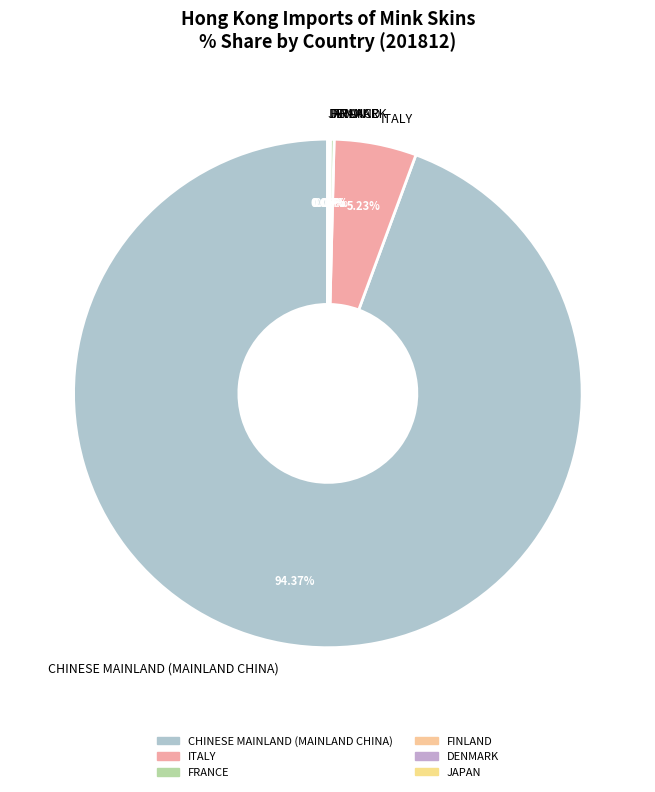

Which slice is the largest?

CHINESE MAINLAND (MAINLAND CHINA)